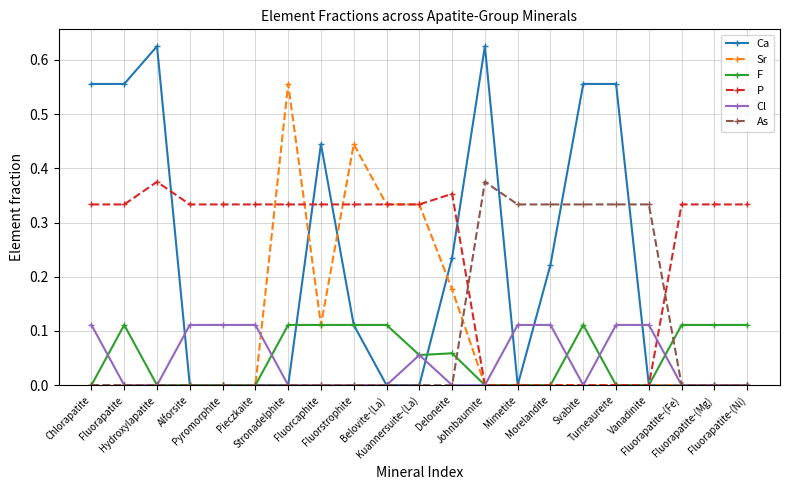

True or false: F has more than 2 points higher than both neighbors.

True